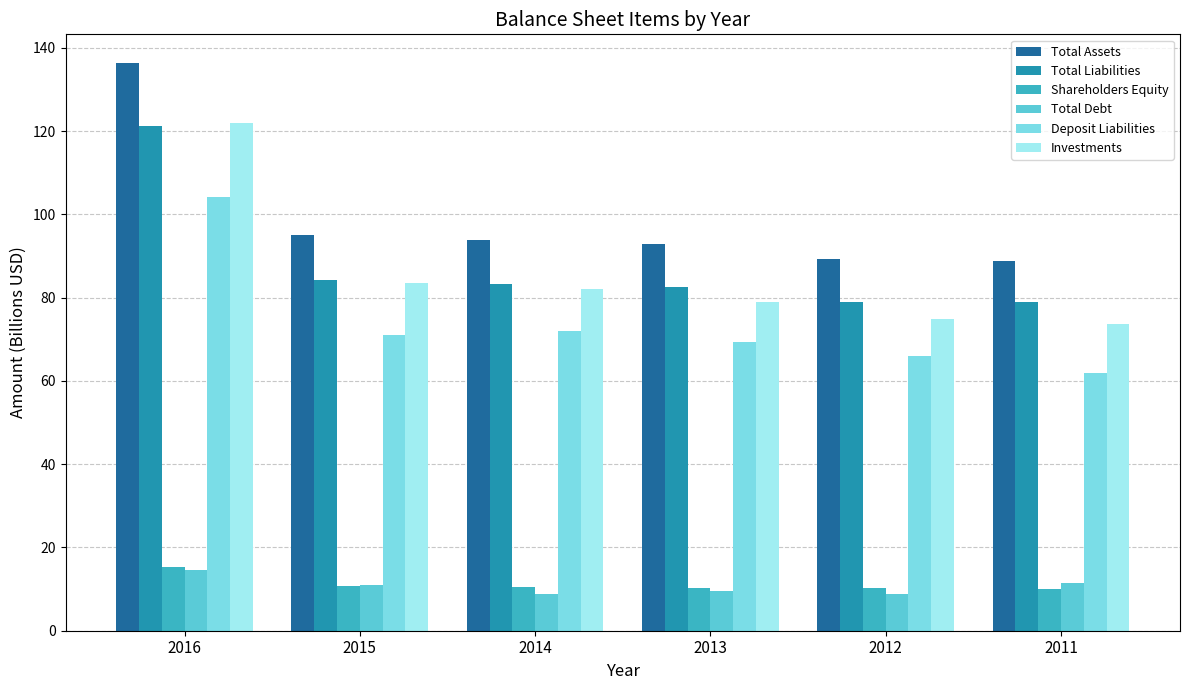

Are the bars horizontal?

No